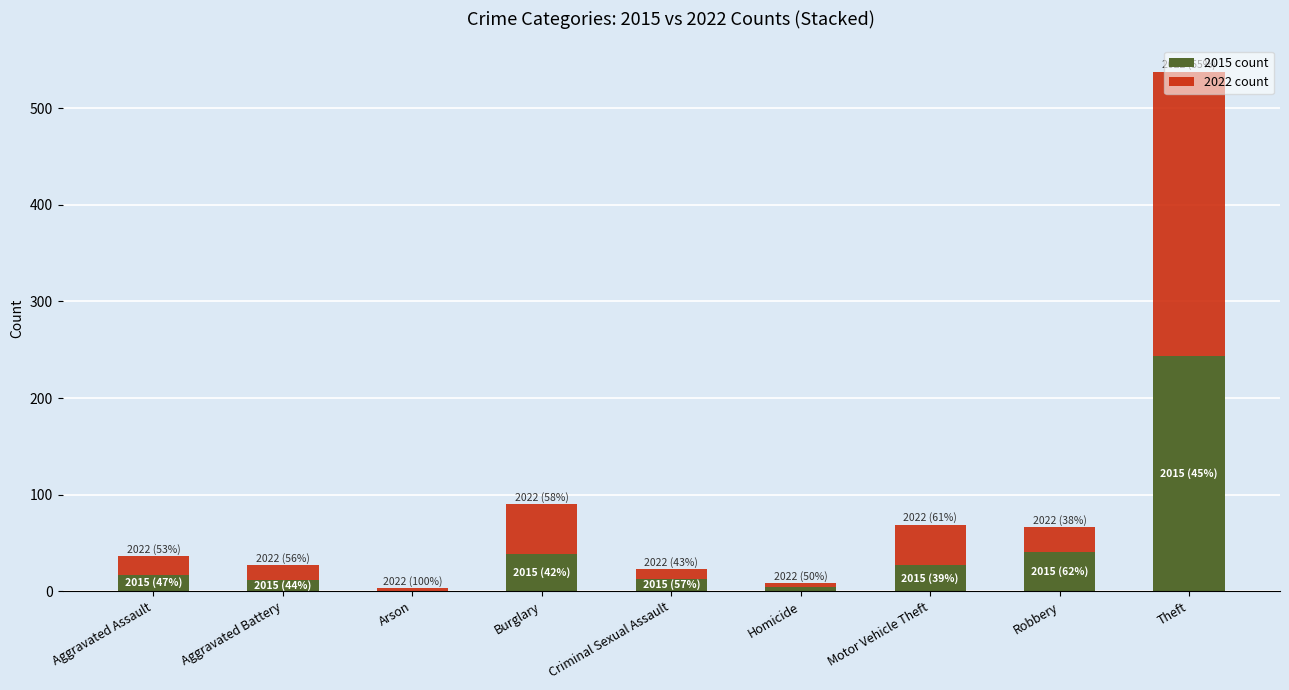

What is the total value across all series at Motor Vehicle Theft?

69